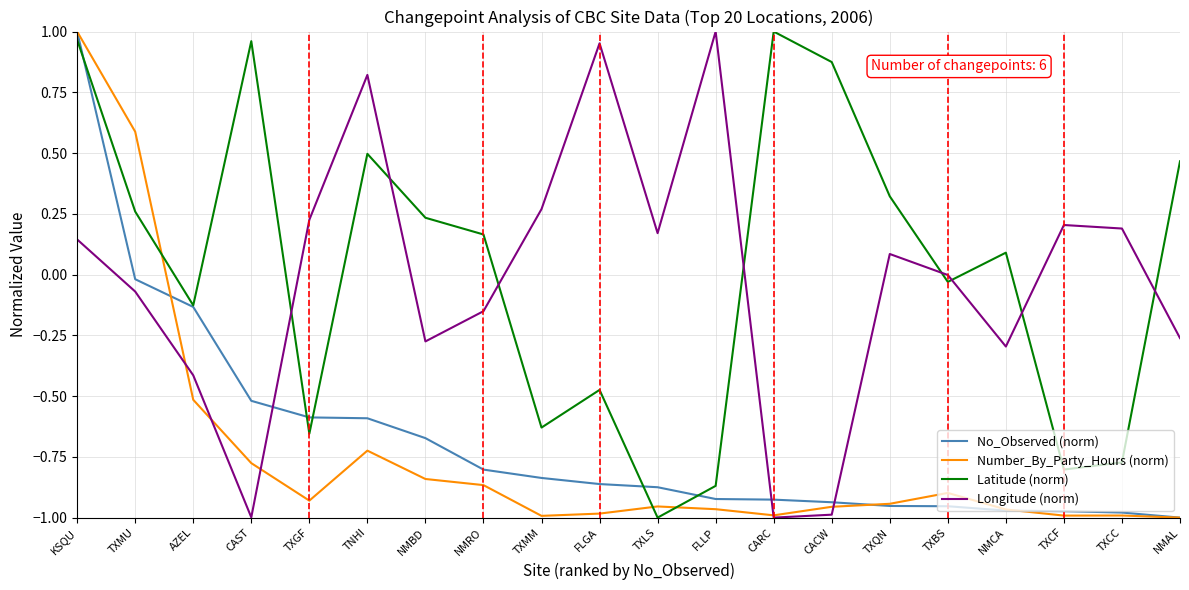

True or false: Latitude (norm) and Longitude (norm) intersect in this chart.

True